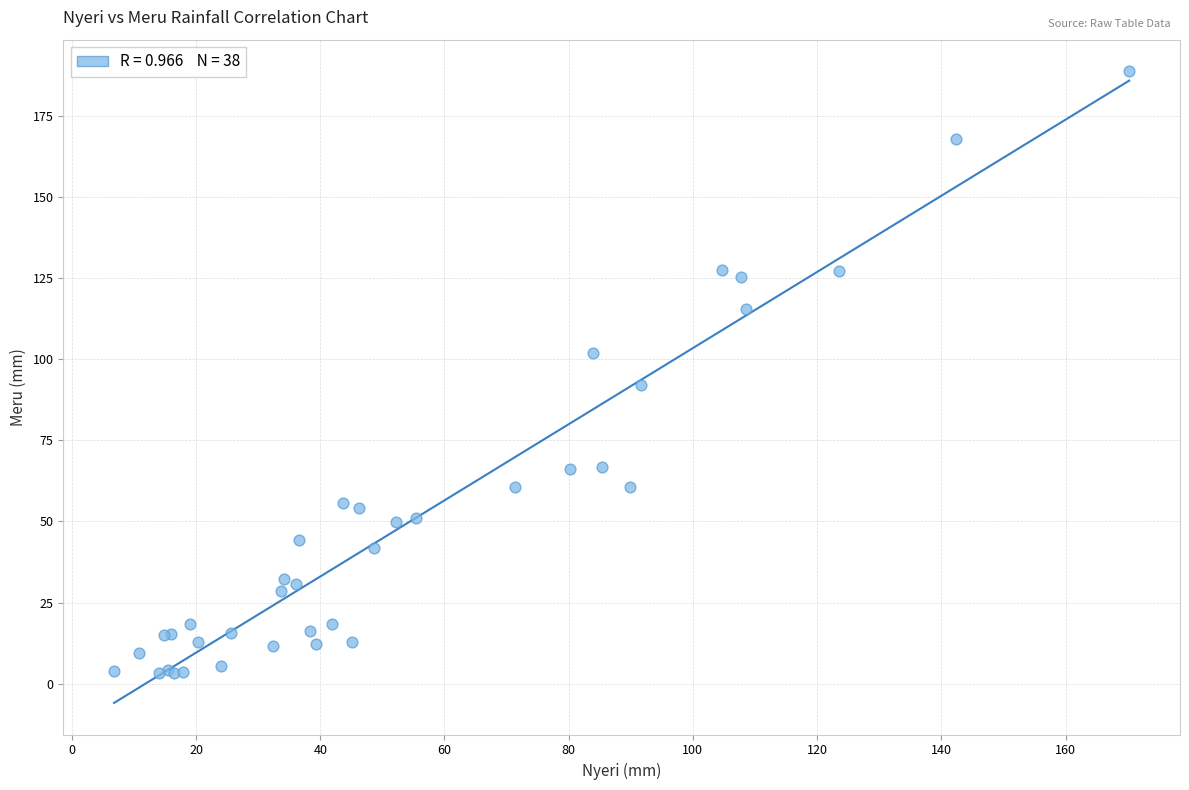

What Y value in the scatter plot is closest to 95?

92.1